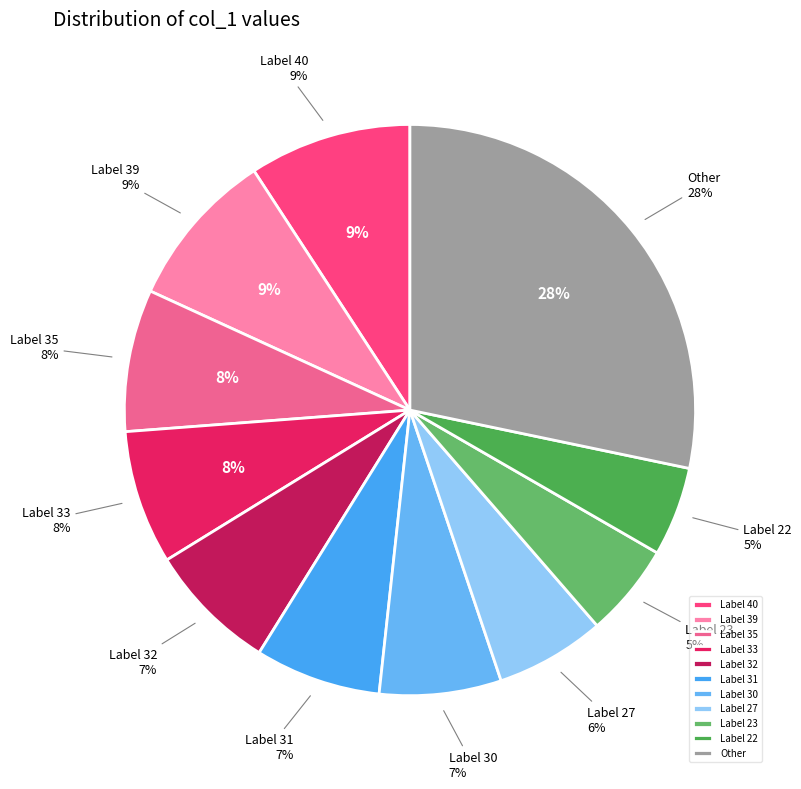

Does any single category account for the majority?

No